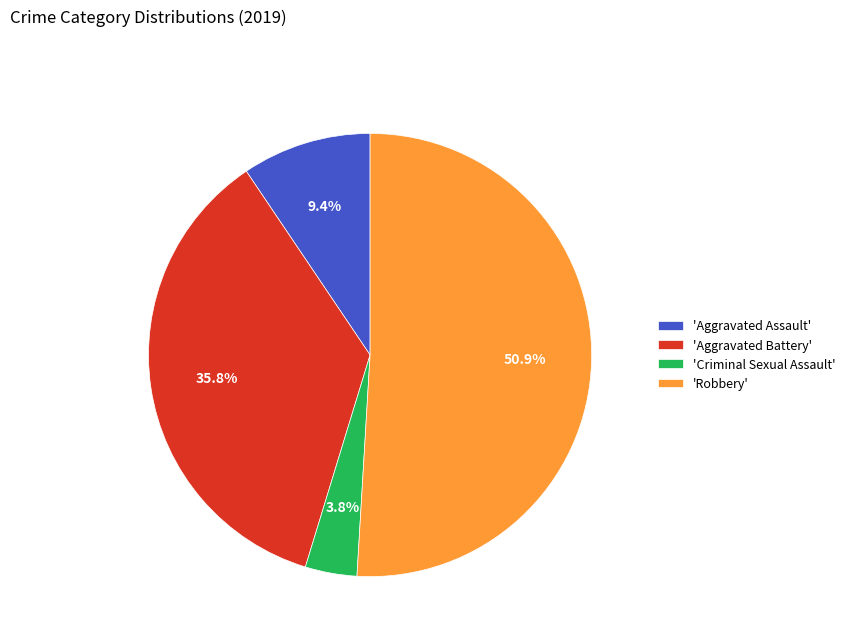

How many segments does this pie chart have?

4